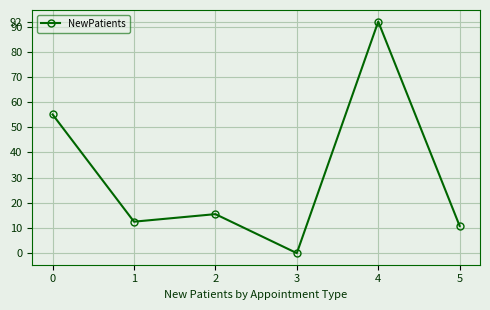

What is the sum of the values at 0 and 4?

147.1